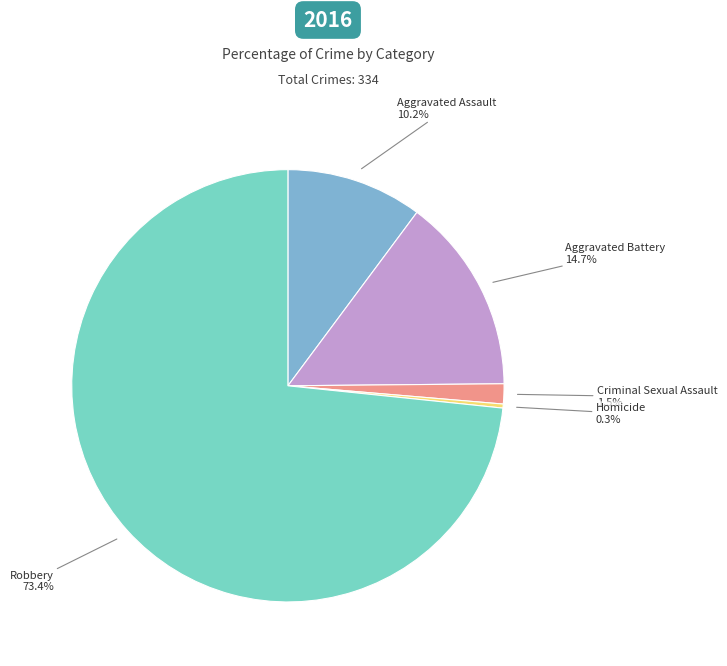

To the nearest percent, what is the average slice percentage?

20%